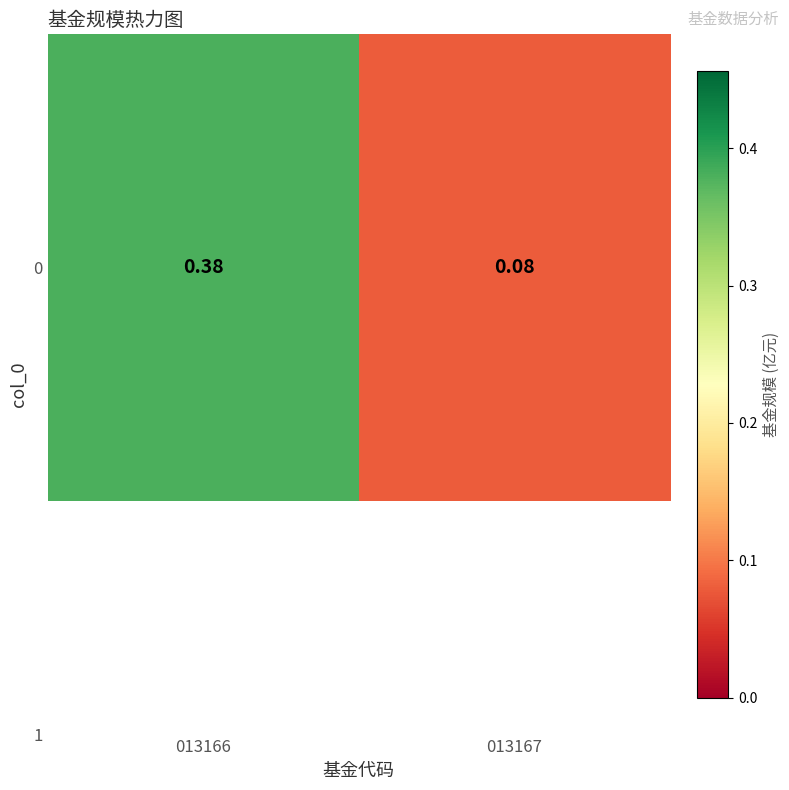

What is the change in value from 013166 to 013167?

-0.3